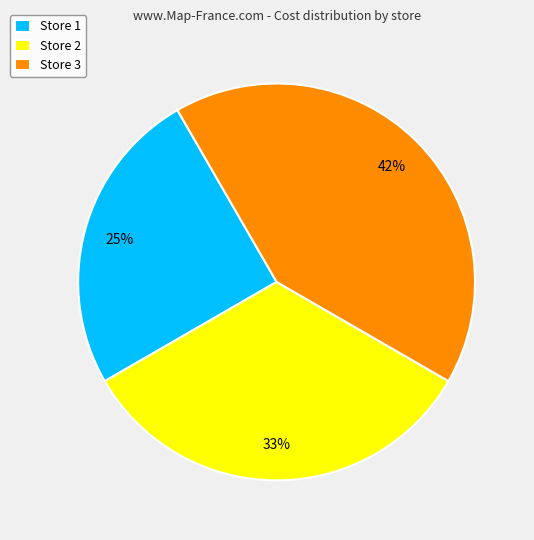

Count the number of slices in the pie.

3